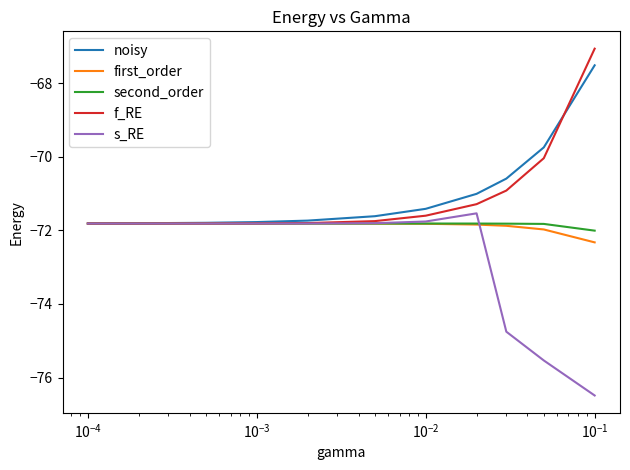

What is the minimum value for second_order?

-72.0